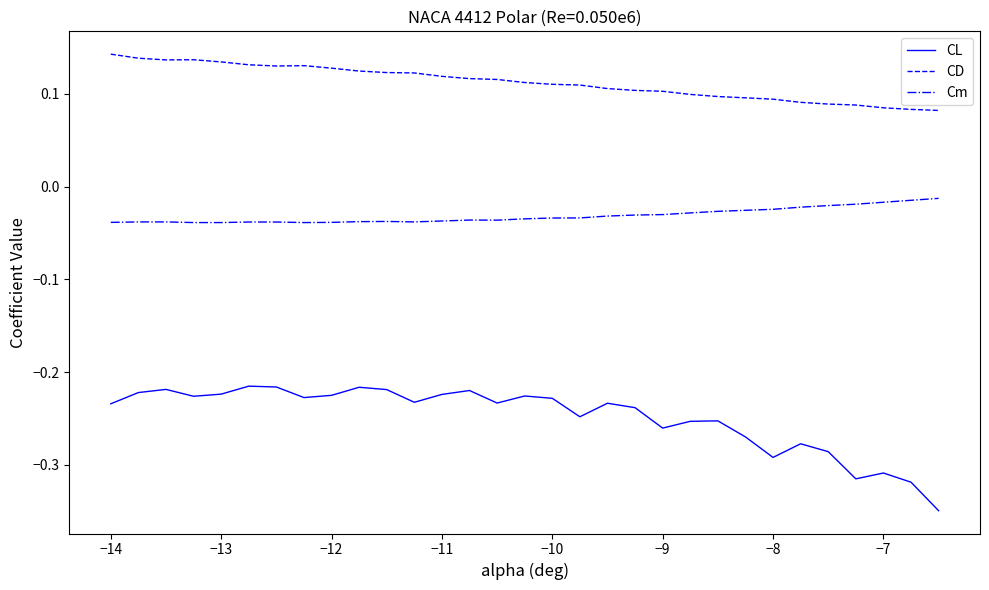

Which series has the widest spread of values?

CL